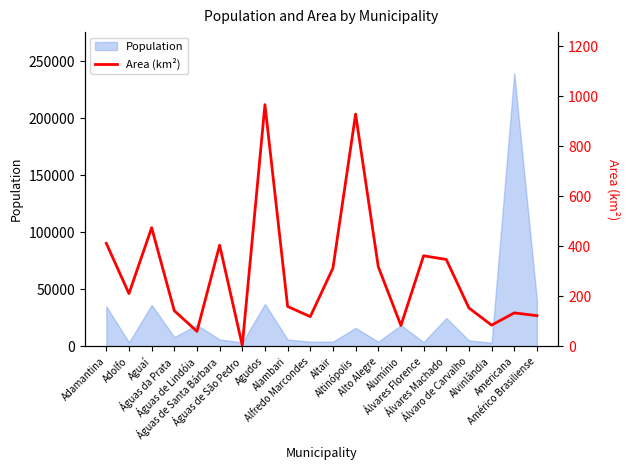

What is the difference between the maximum and minimum values?

963.1